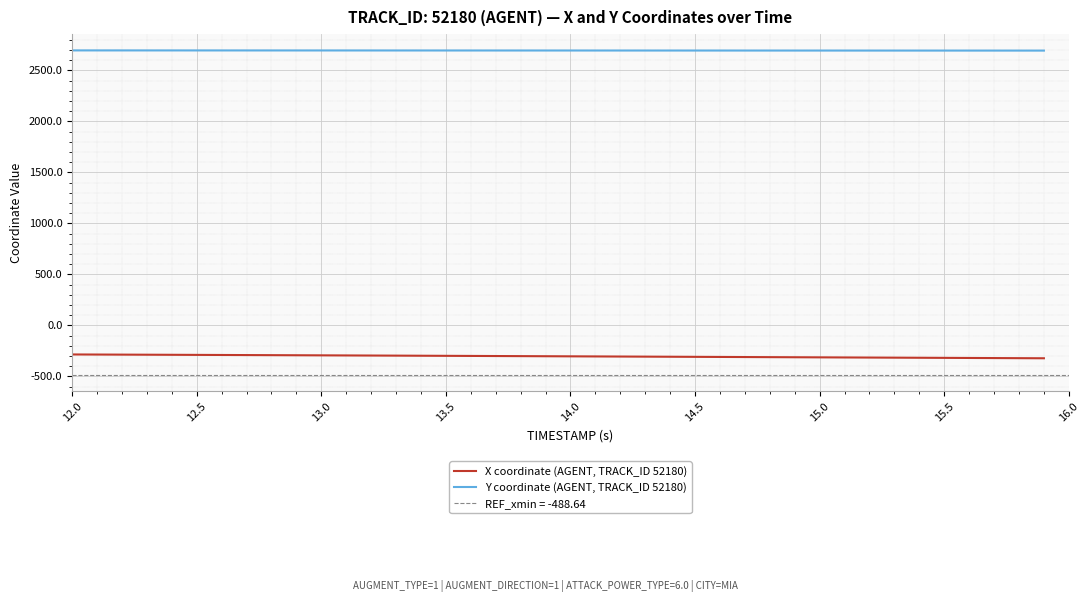

At which label does Y coordinate (AGENT, TRACK_ID 52180) reach its peak?

12.0